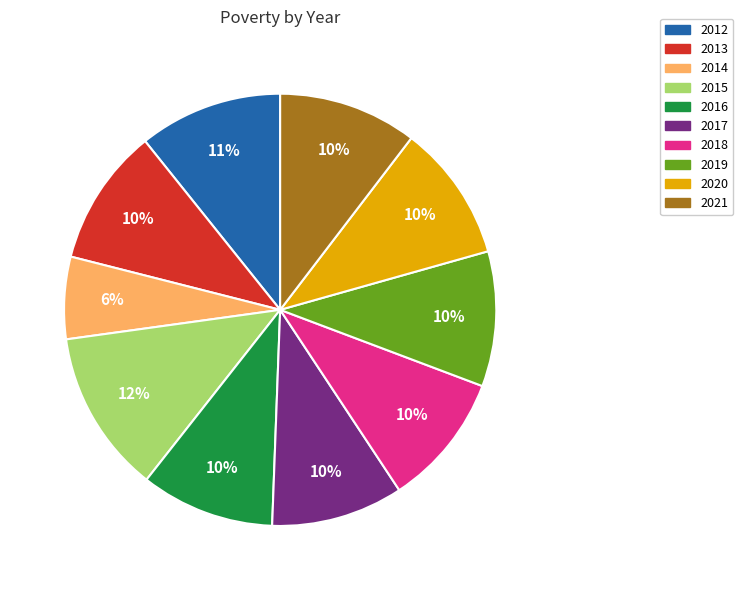

Which slice is the smallest?

2014